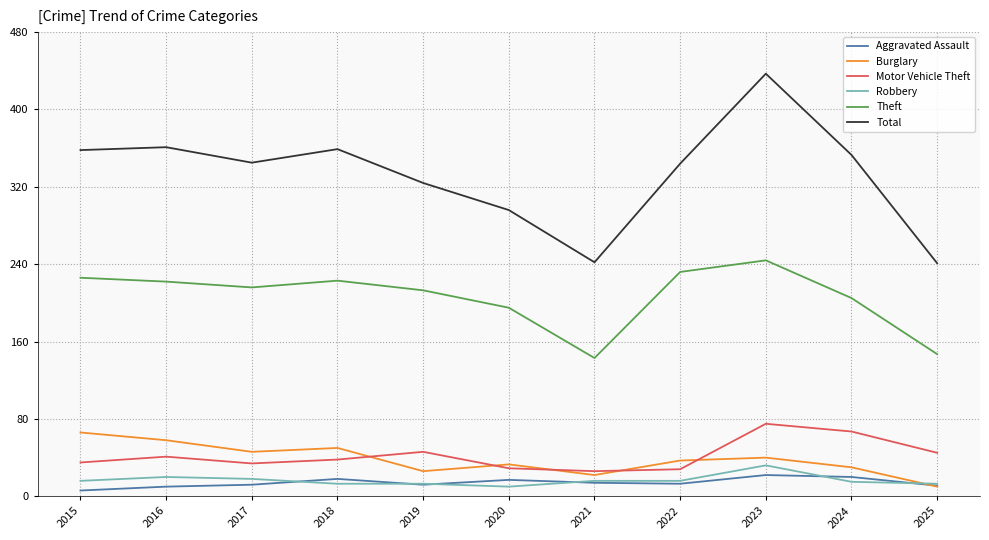

What is the spread (max minus min) of values at 2025?

231